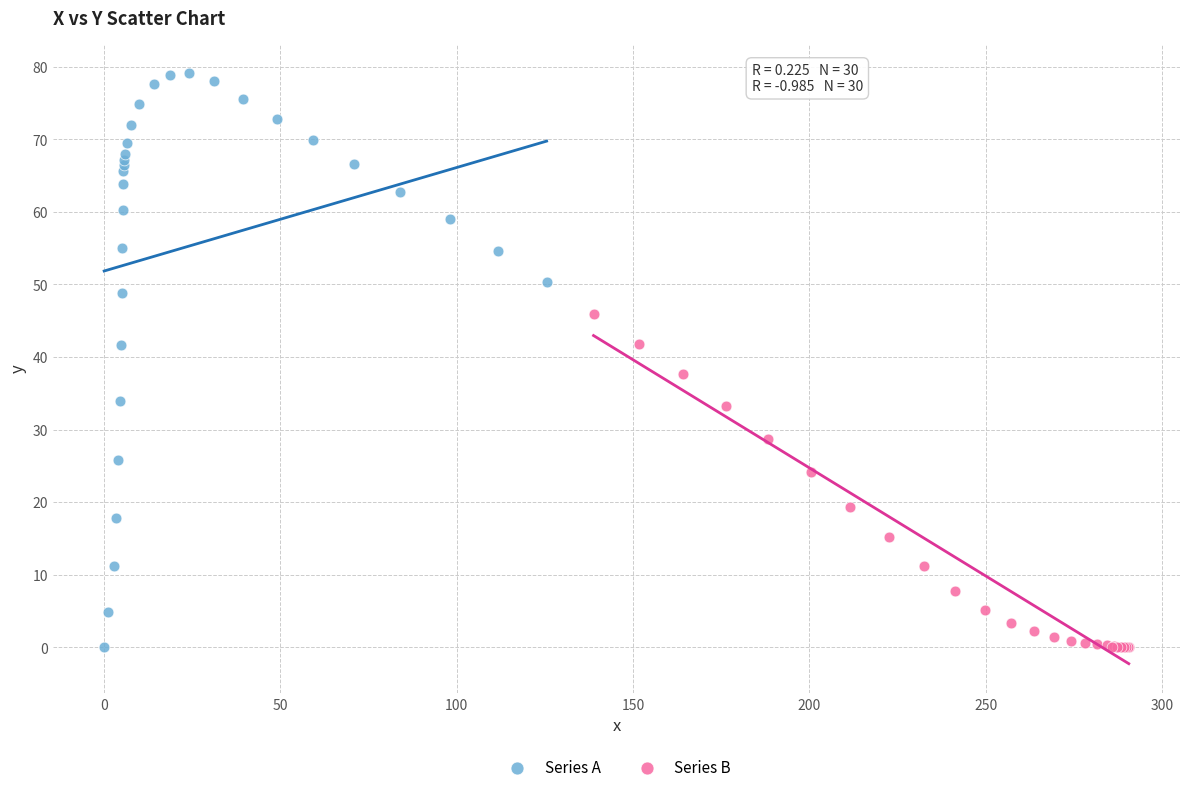

What are all the series names shown in the legend?

Series A, Series B